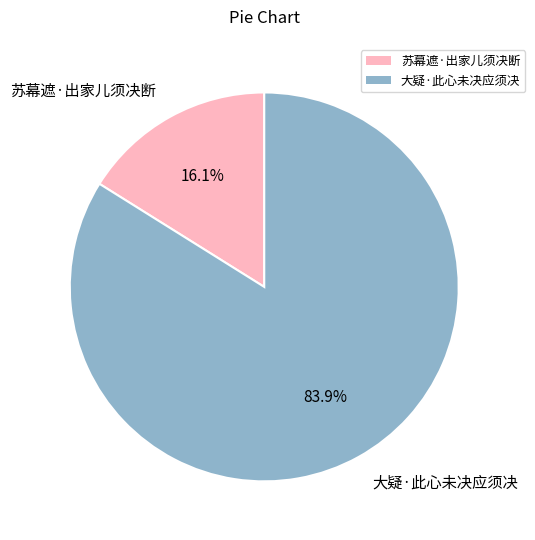

What percentage is the 苏幕遮·出家儿须决断 slice, to the nearest percent?

16%